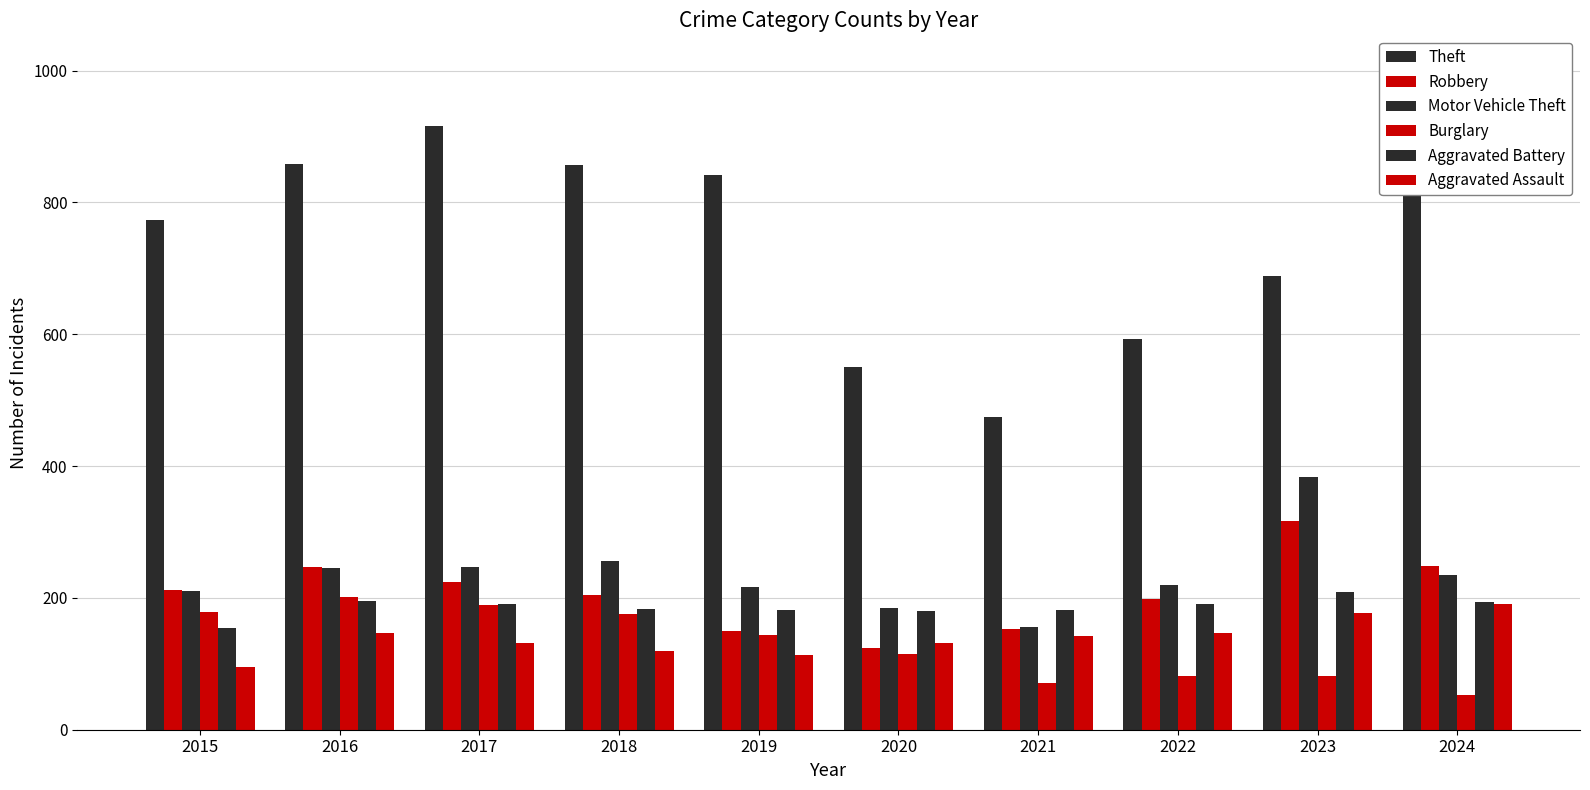

What is the spread (max minus min) of values at 2021?

403